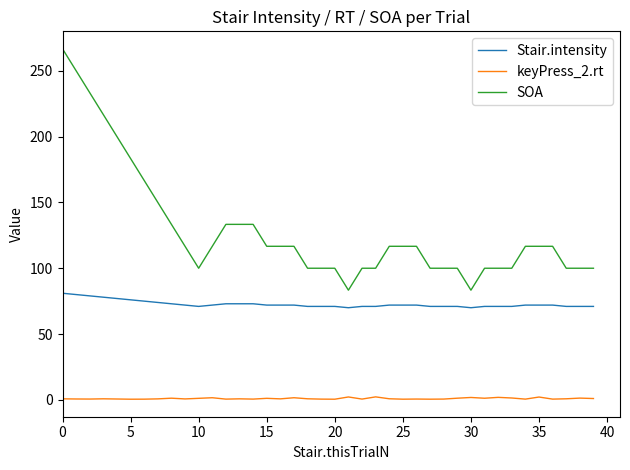

Which series has the largest total across all categories?

SOA